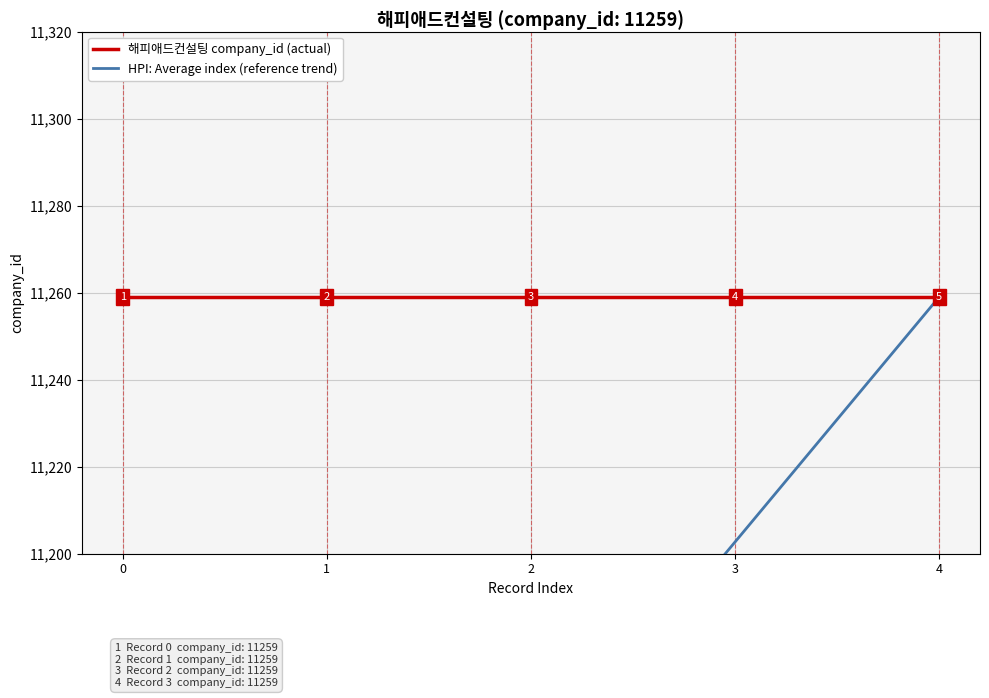

What is the difference between the highest and lowest values at 3?

56.3